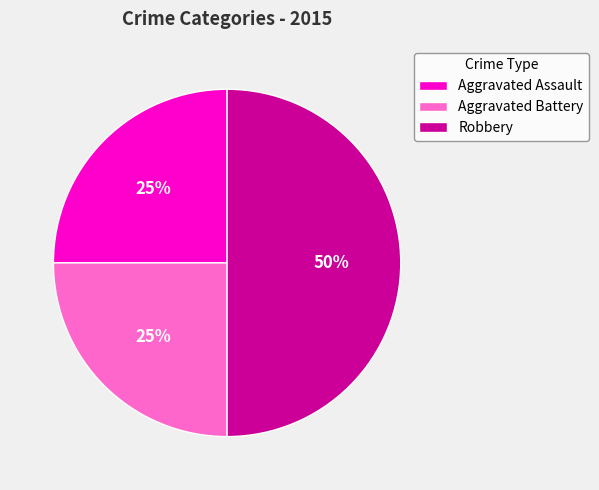

Does Aggravated Battery account for over 50% of the chart?

No